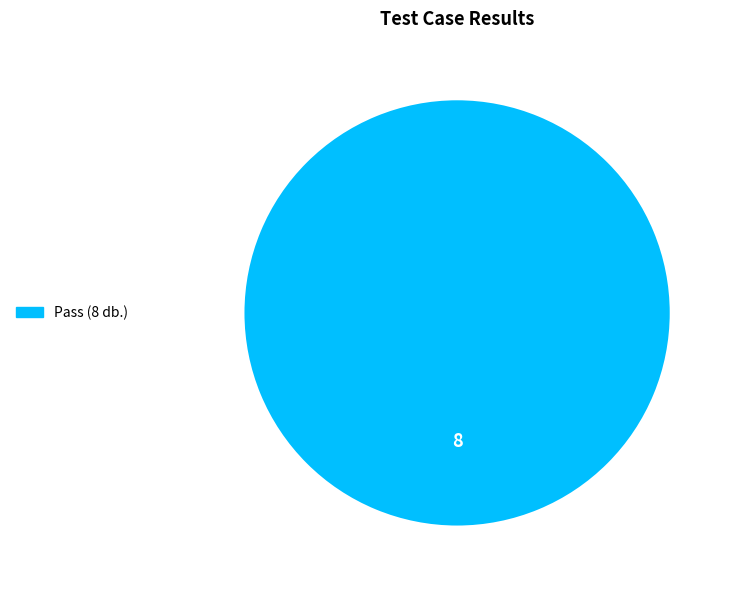

Is there any slice that represents more than half of the pie?

Yes